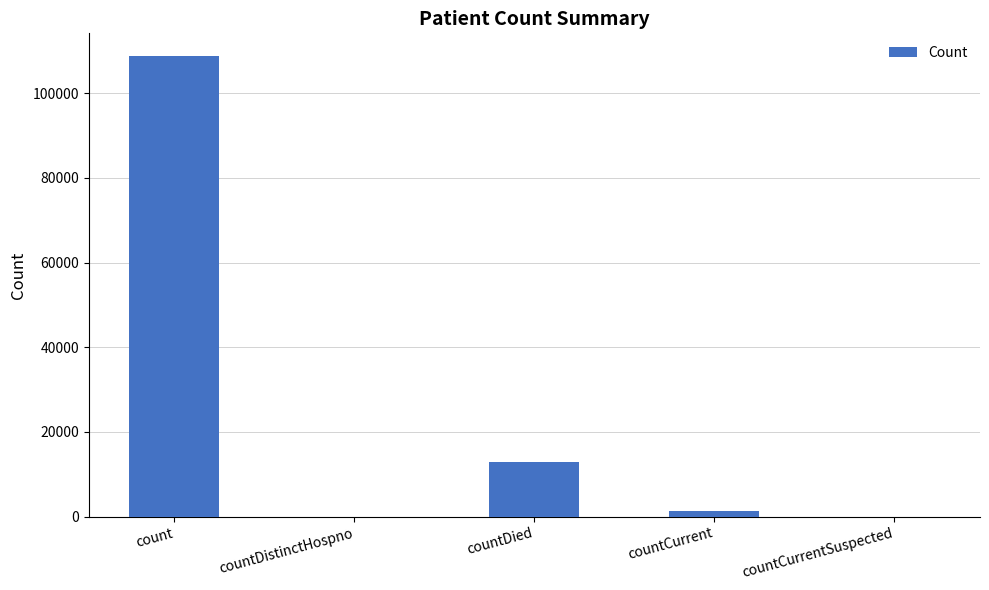

Are the bars horizontal?

No